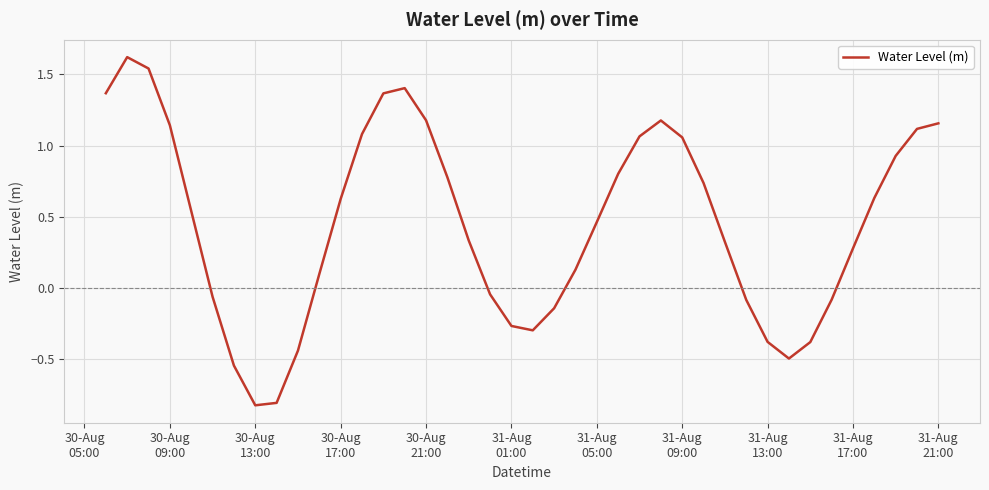

How many values are below zero?

14